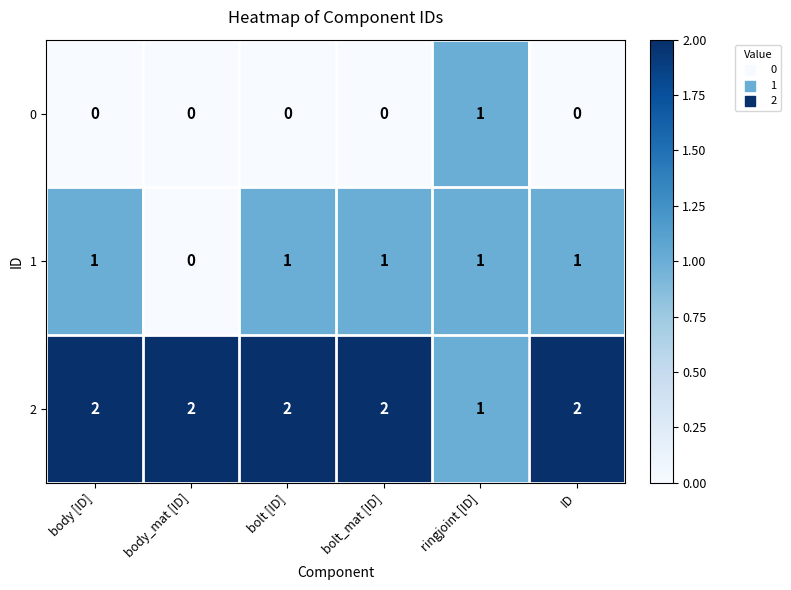

What is the total value across all series at ringjoint [ID]?

3